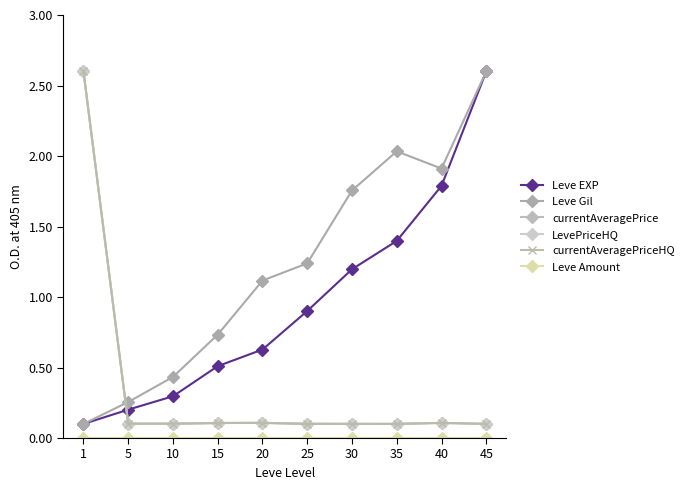

Does the chart have visible grid lines?

No